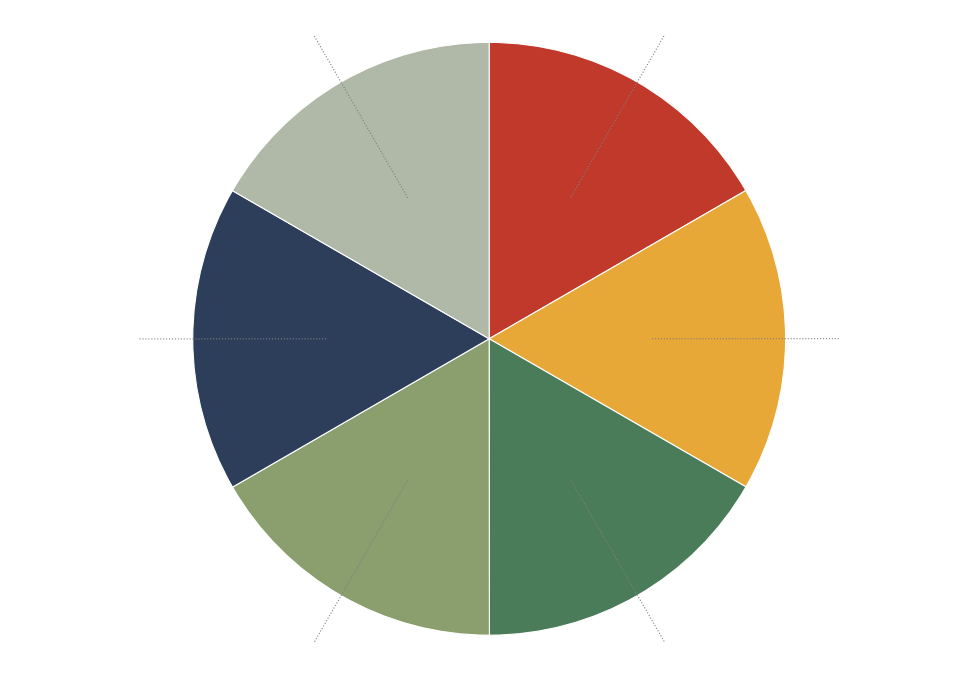

Does any single category account for the majority?

No